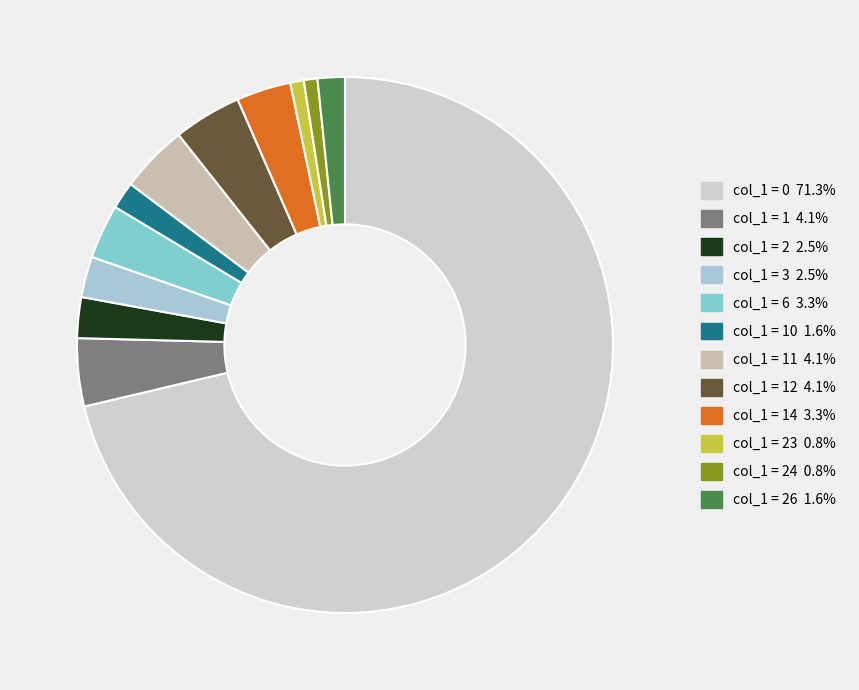

Which slice is the largest?

col_1 = 0